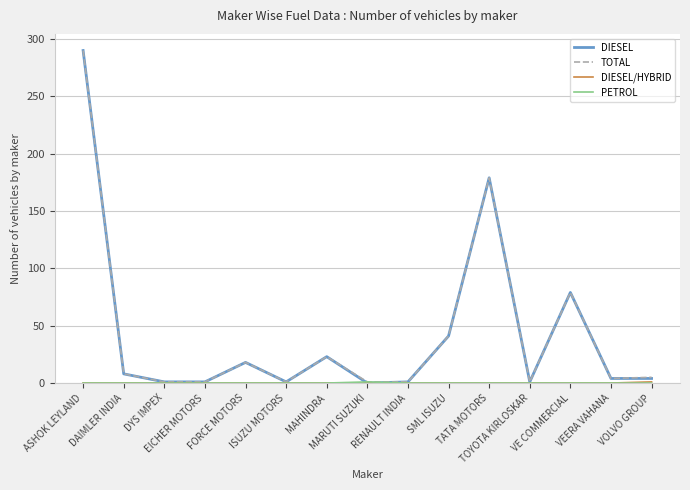

What is the greatest value displayed?

290